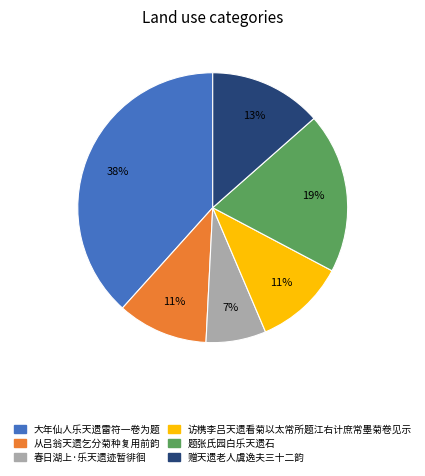

Does any single category account for the majority?

No